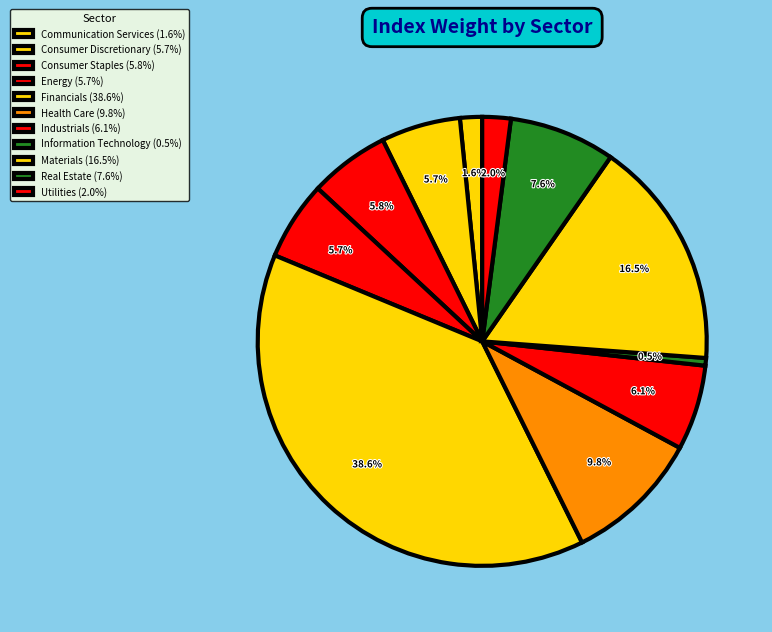

To the nearest percent, what portion does Materials represent?

16%